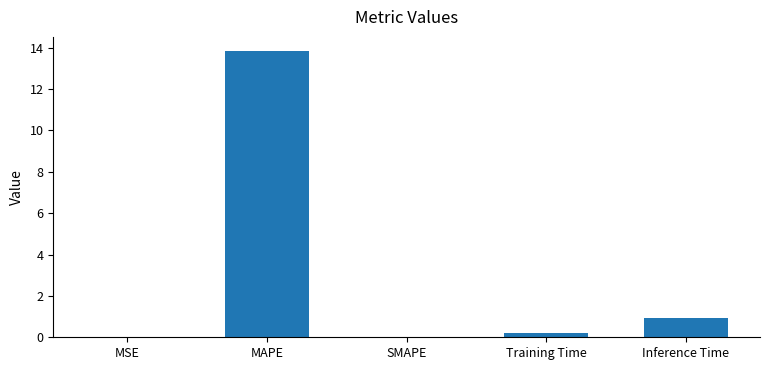

What is the sum of the values at SMAPE and Training Time?

0.2